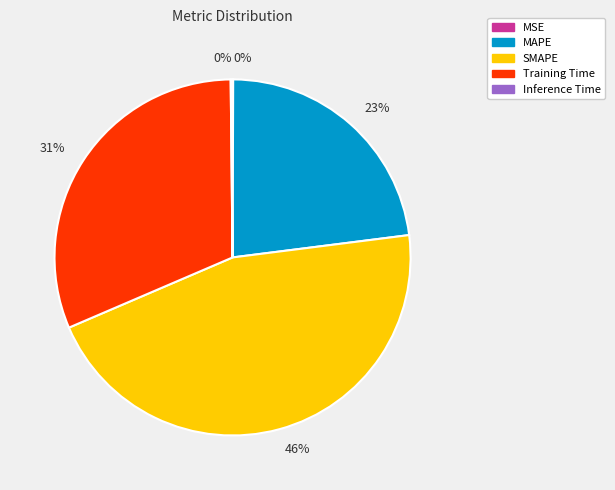

Which category has the biggest portion of the pie?

SMAPE